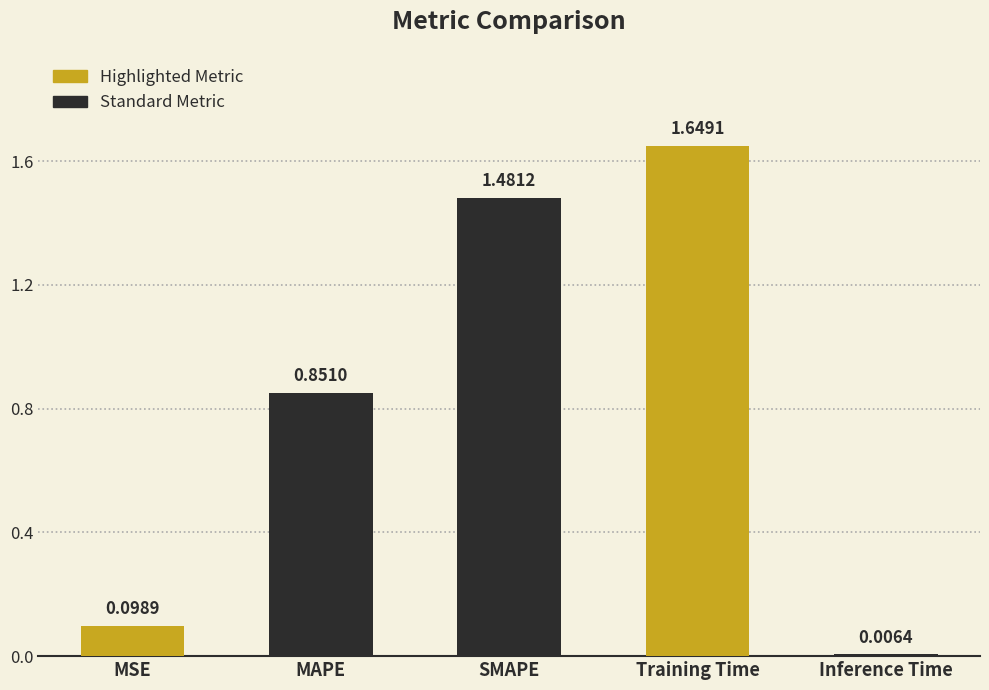

Where is the data nearest to the value 0?

Inference Time